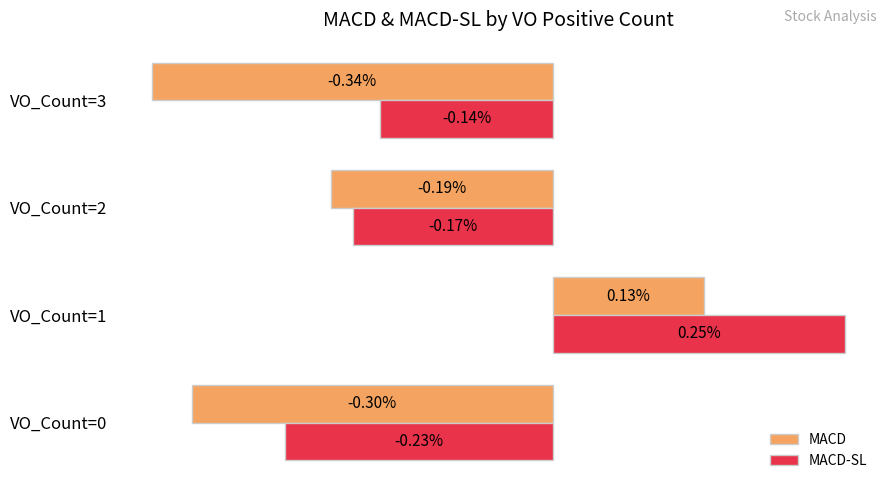

Is the value of MACD-SL at VO_Count=1 greater than the value of MACD at VO_Count=1?

Yes